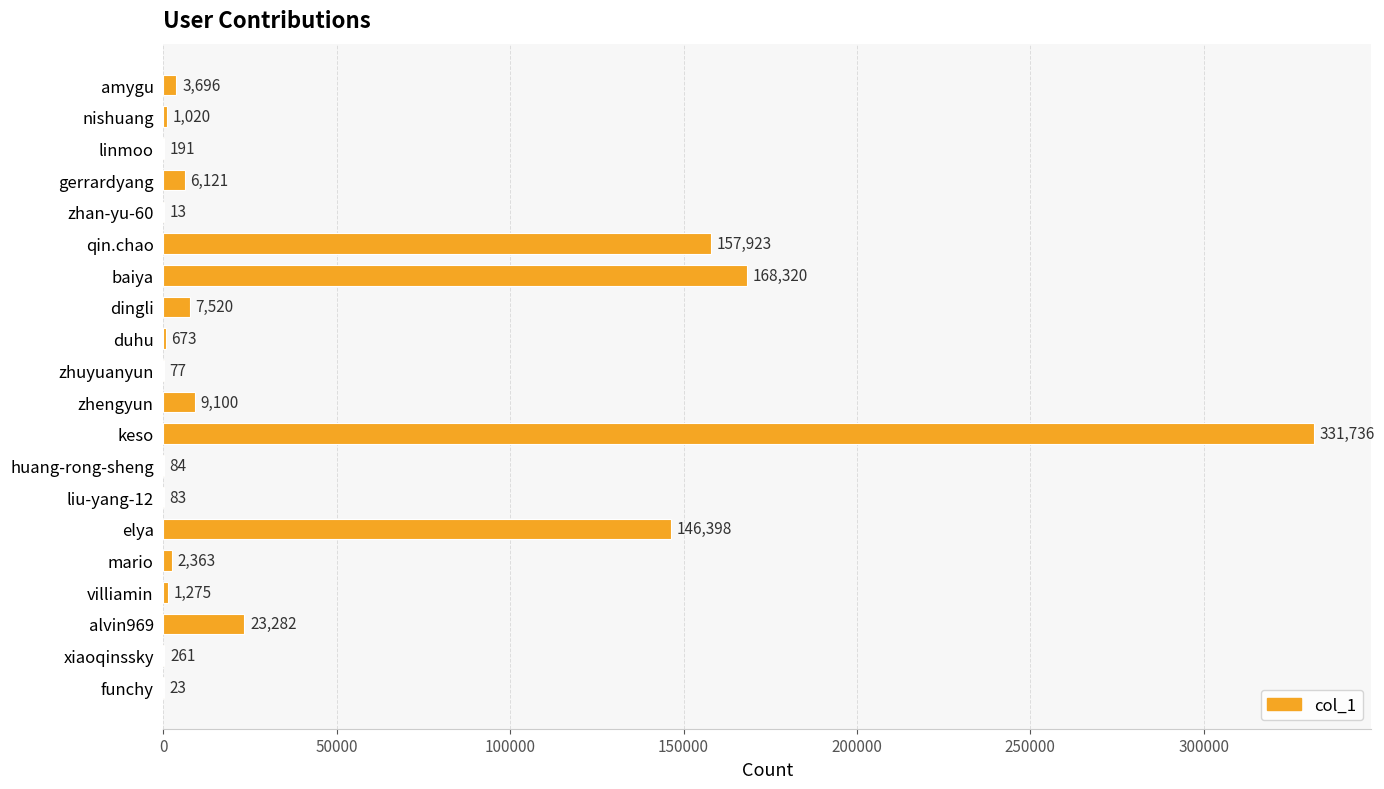

The chart shows a value of 64773 at baiya. True or false?

False